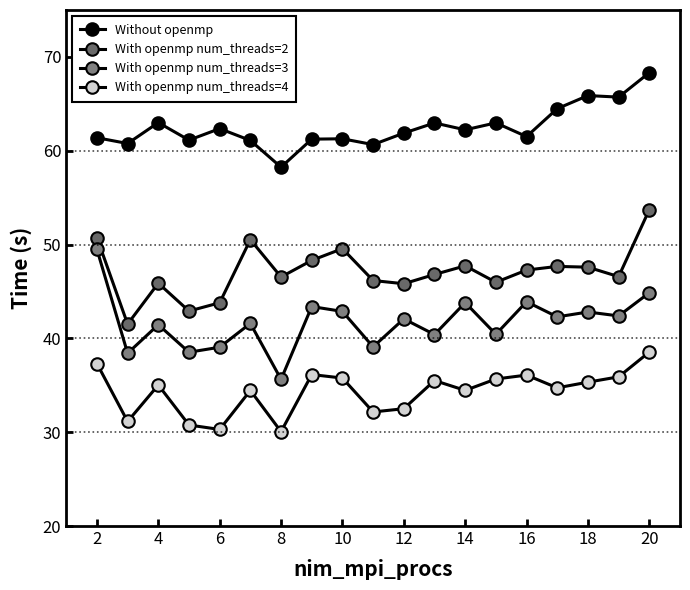

What is the sum of all With openmp num_threads=2 values?

895.2